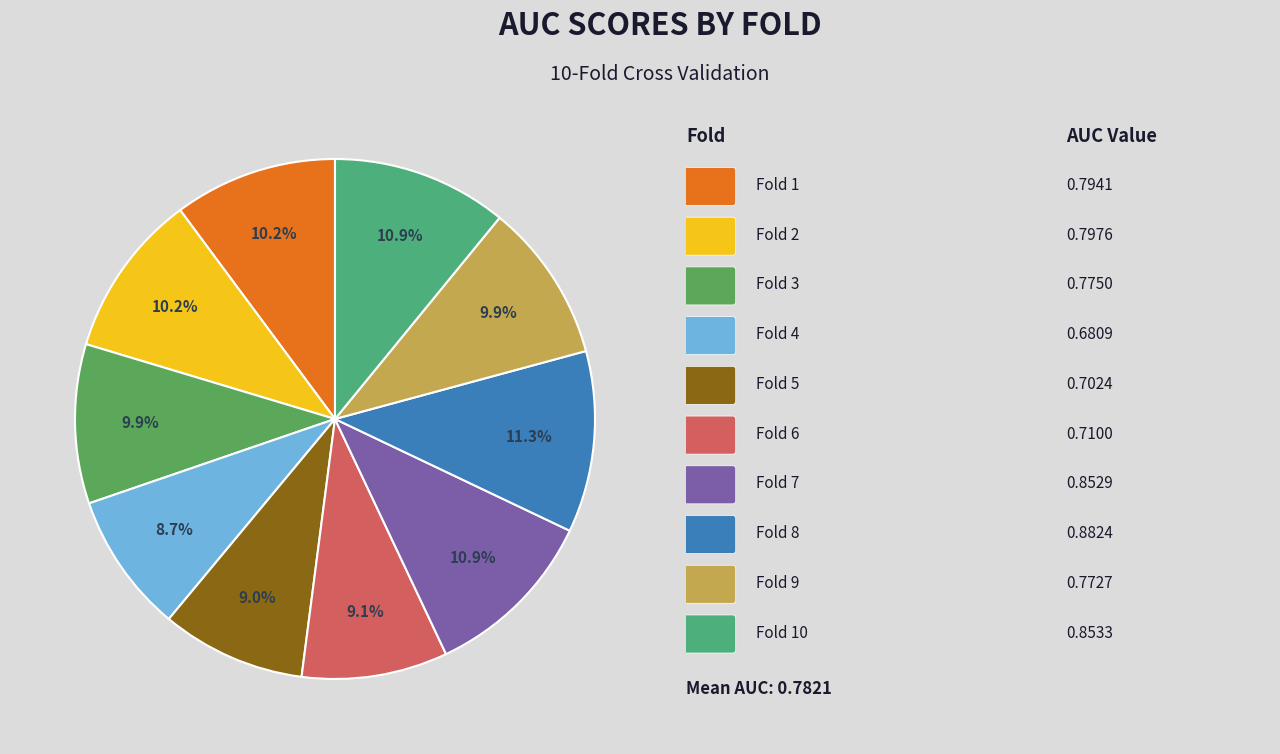

What is the smallest slice in the pie chart?

Fold 4